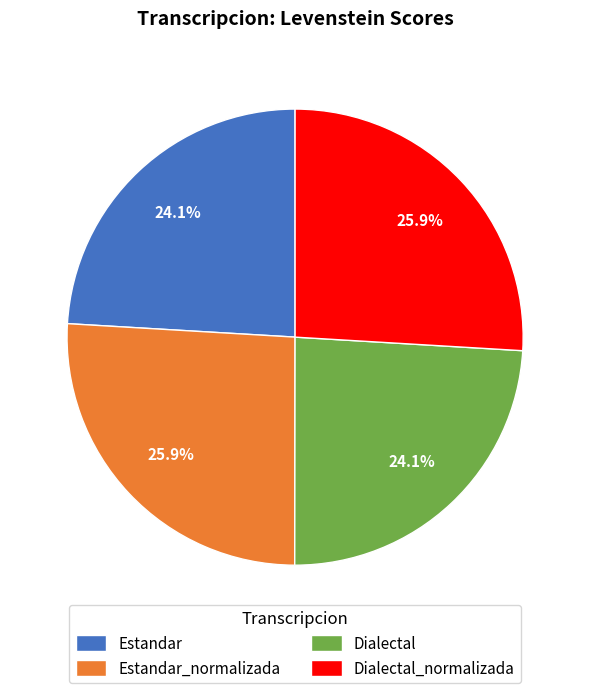

Is Estandar the majority of the pie?

No